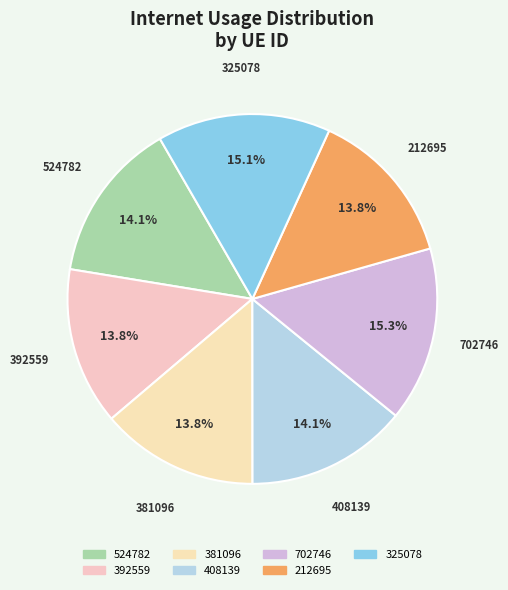

Is there a majority slice in this chart?

No